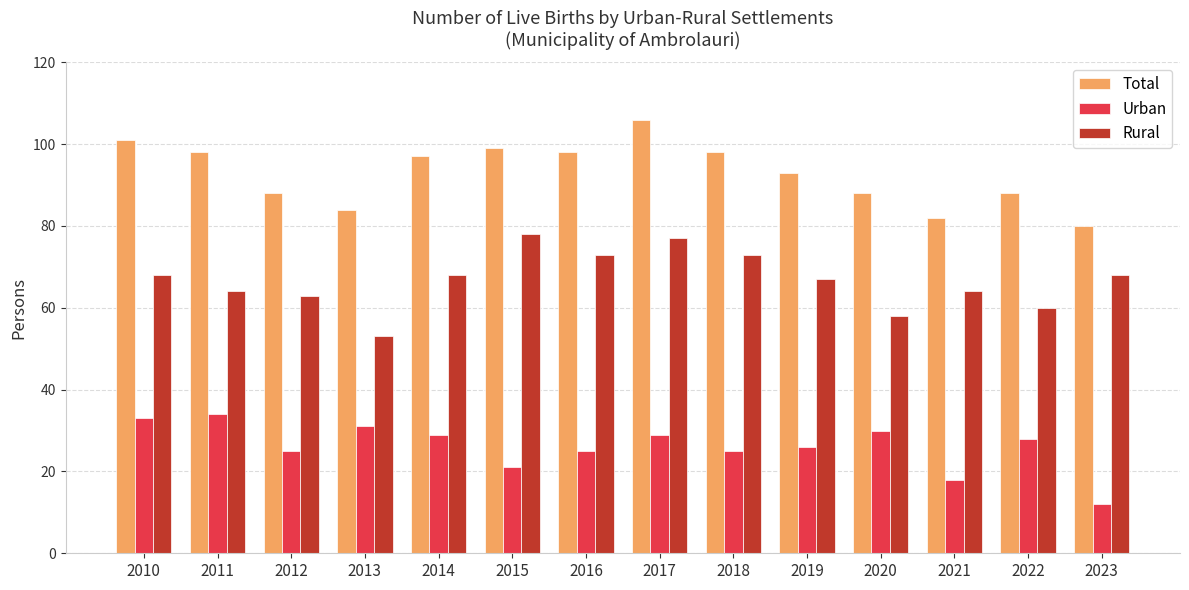

At 2015, list the series in order from largest to smallest.

Total, Rural, Urban